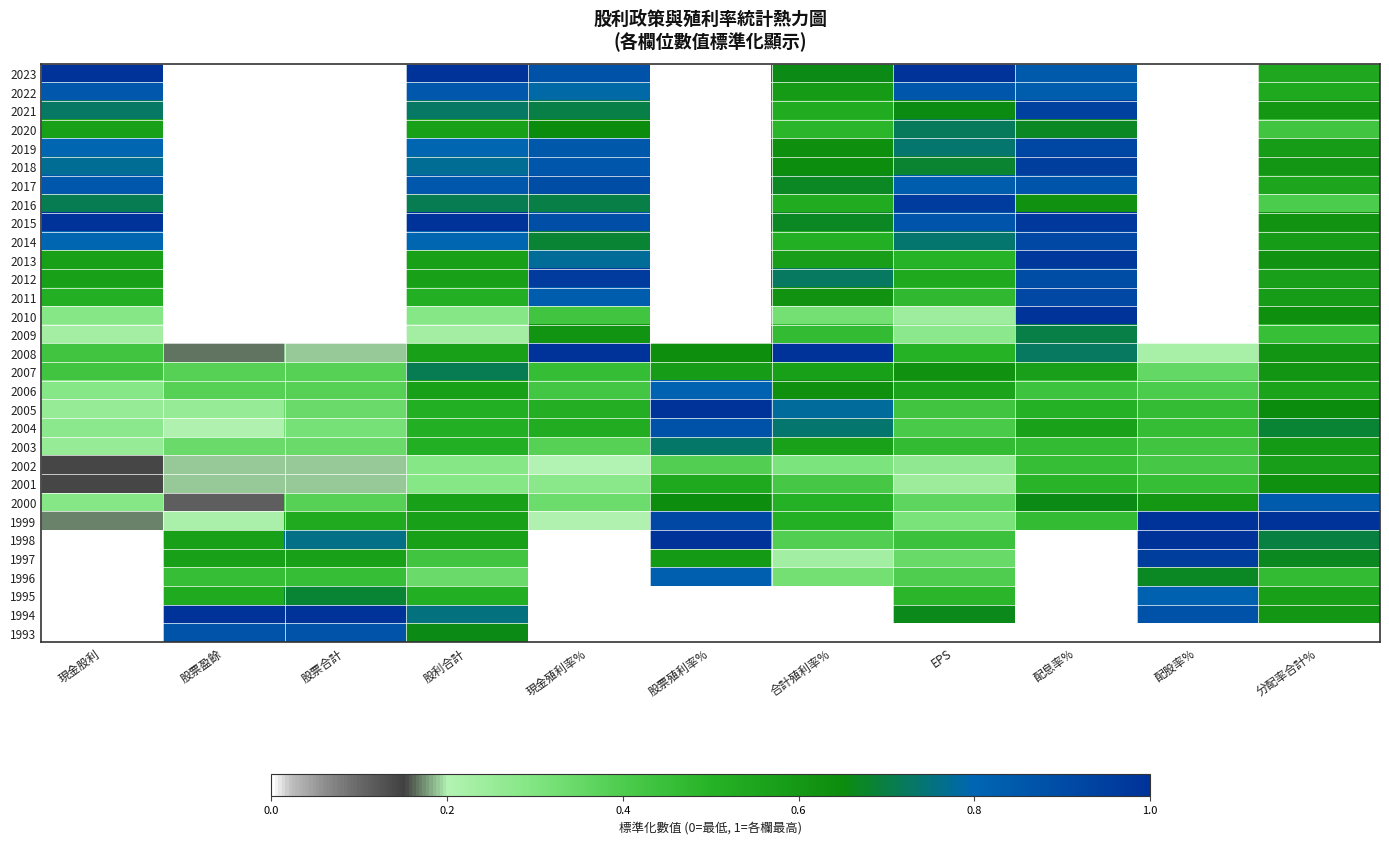

Which has a higher value, 股利合計 or 合計殖利率%?

股利合計